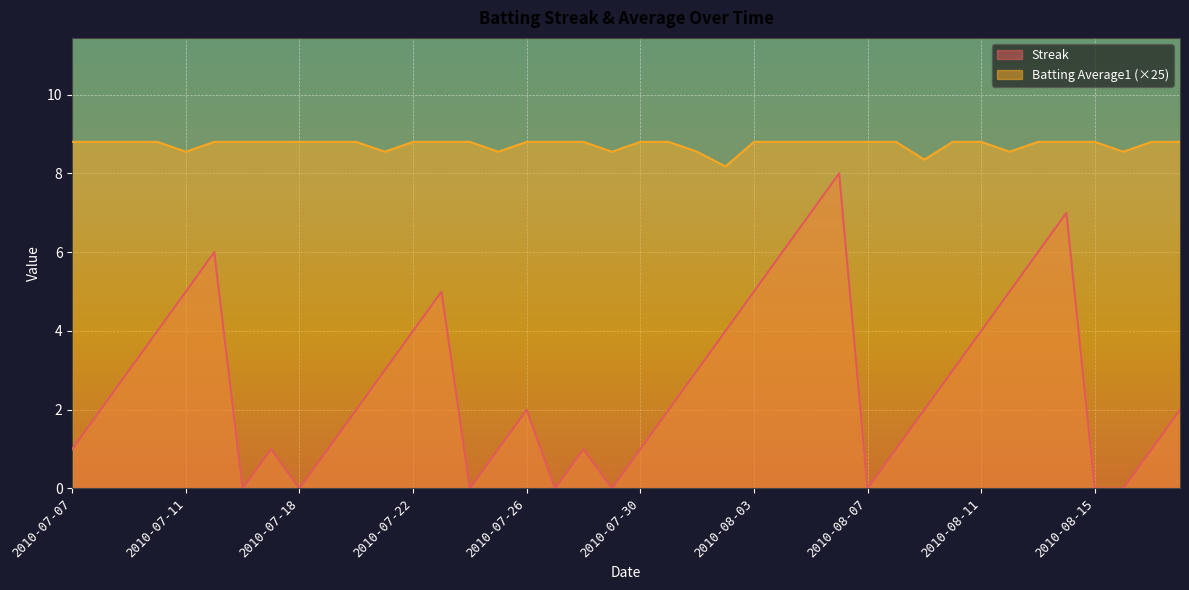

What is the approximate value of Batting Average1 at 2010-08-10?

8.8